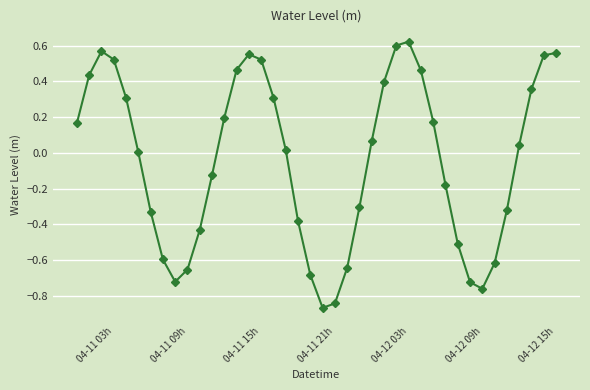

How many data points does each series have?

40